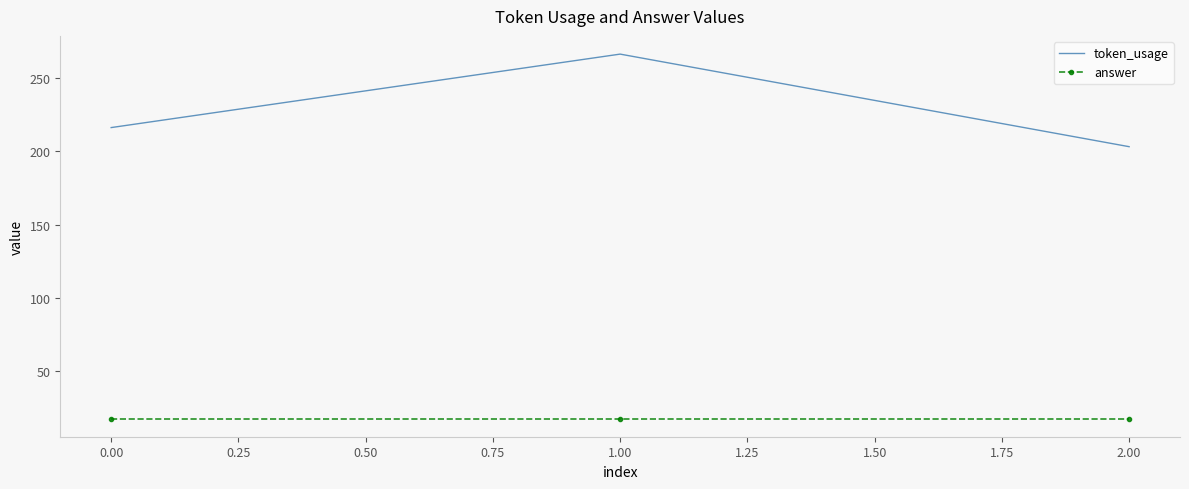

What is the maximum value for token_usage?

266